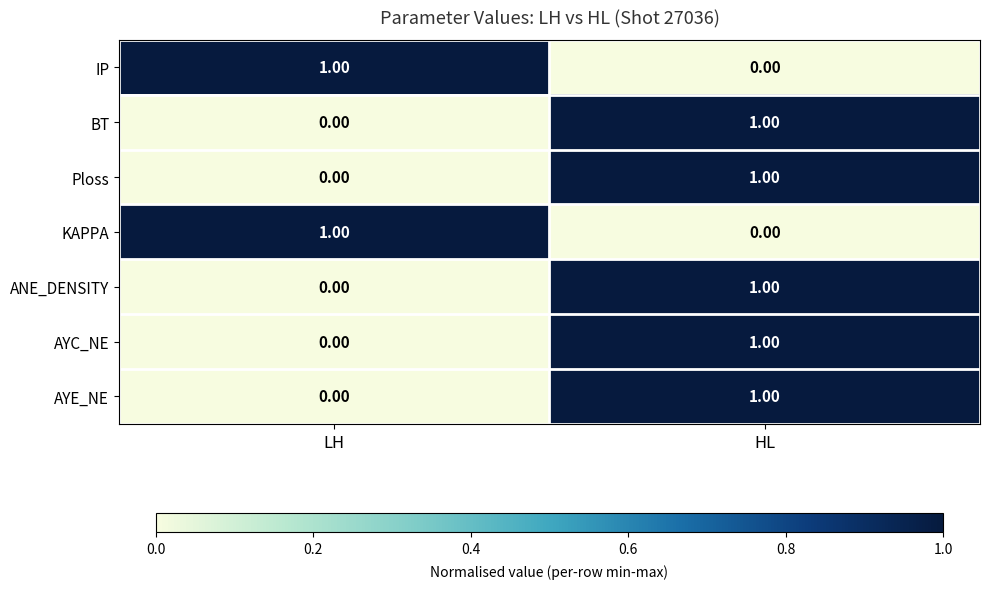

Where is IP nearest to the value 0?

HL